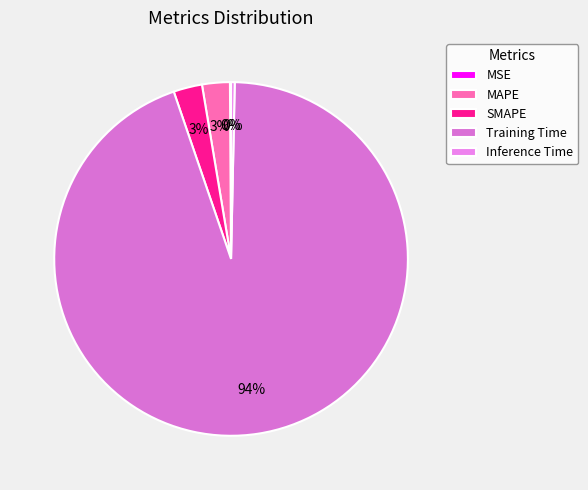

Which slice is the smallest?

MSE